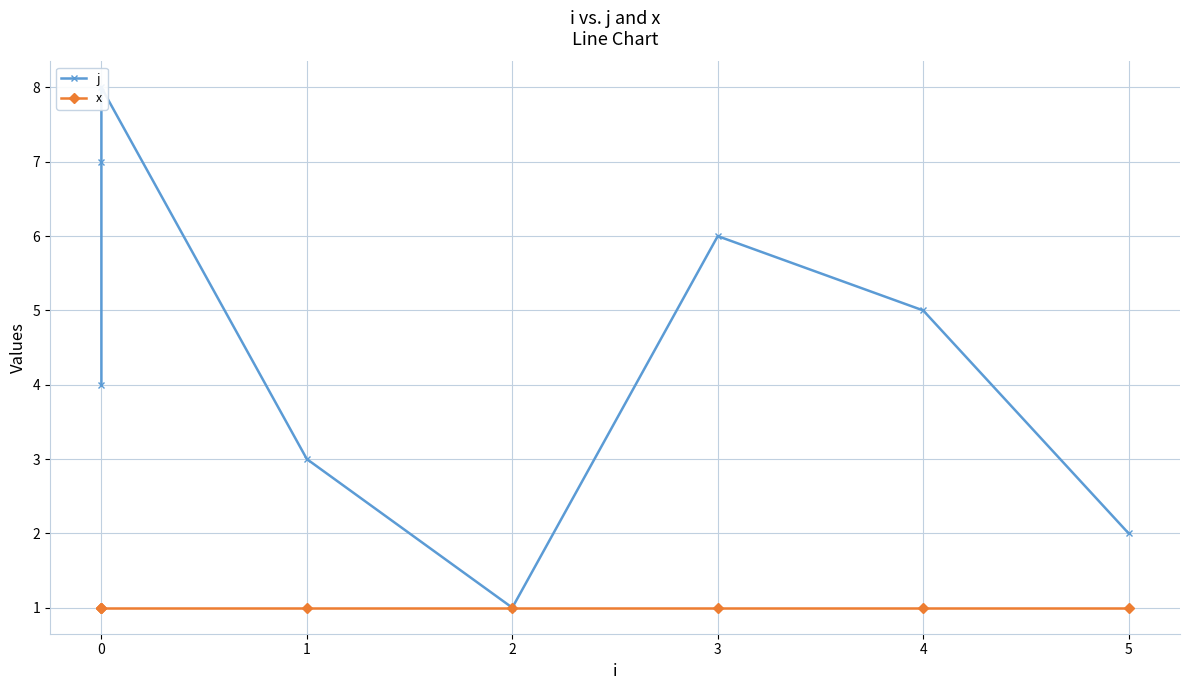

What is the approximate value of x at 0?

1